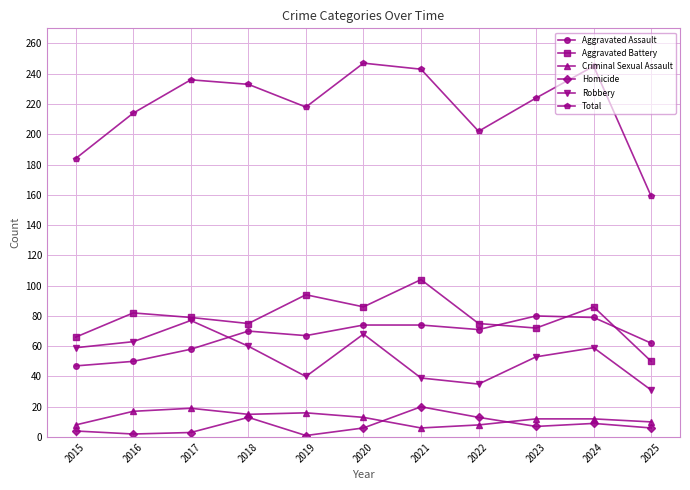

True or false: Aggravated Assault and Homicide cross at least once.

False